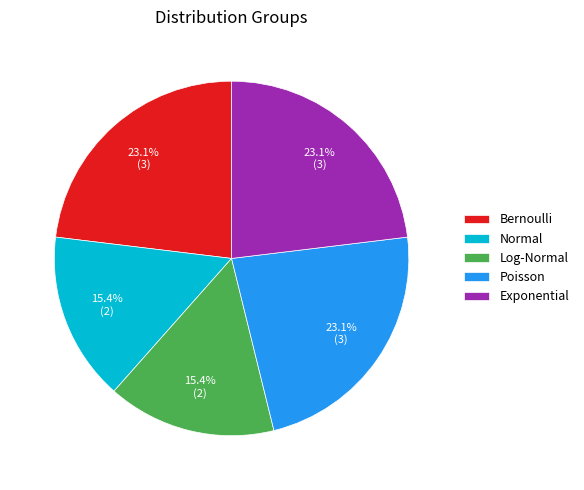

What percentage is NOT represented by Bernoulli?

76.9%